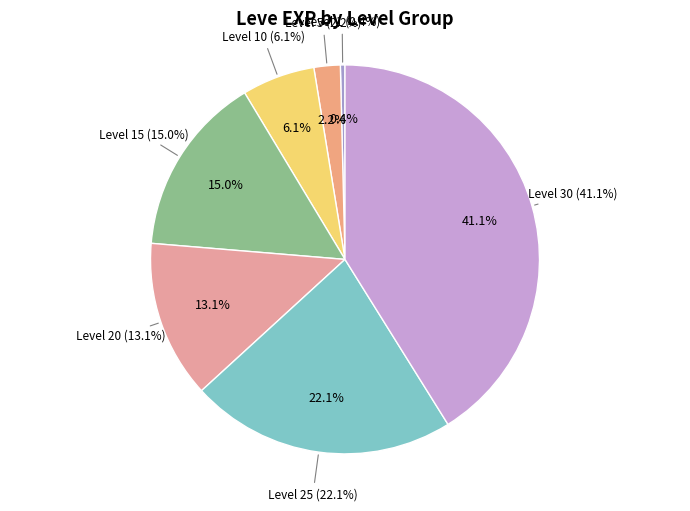

To the nearest percent, what is the average slice percentage?

14%